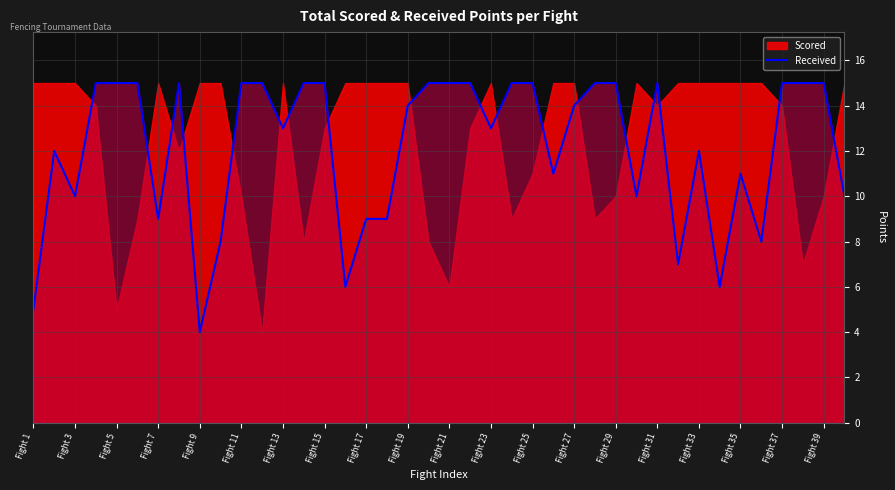

Is it true that Received equals 15 at Fight 5?

True